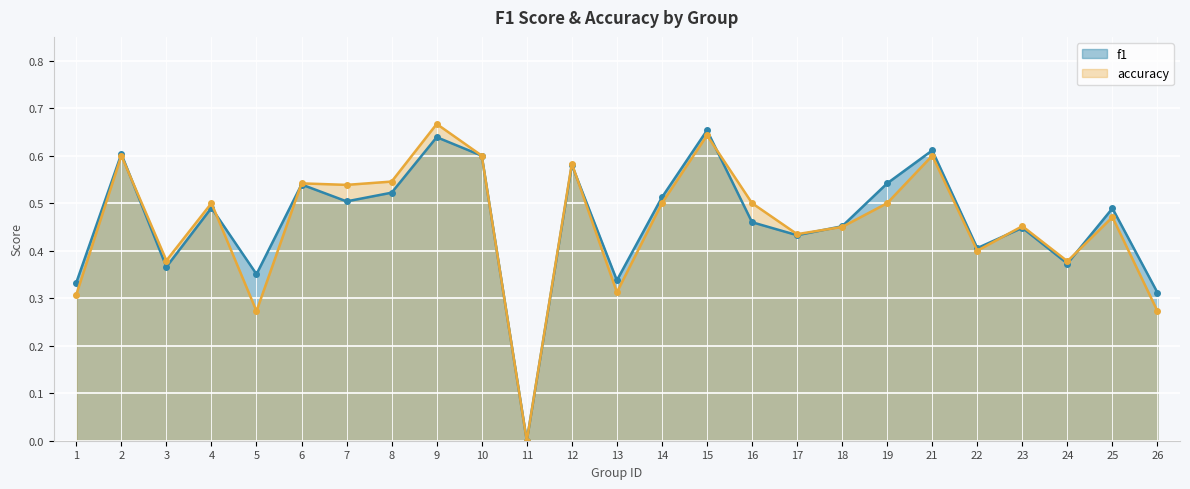

At how many categories does at least one series exceed 0?

24